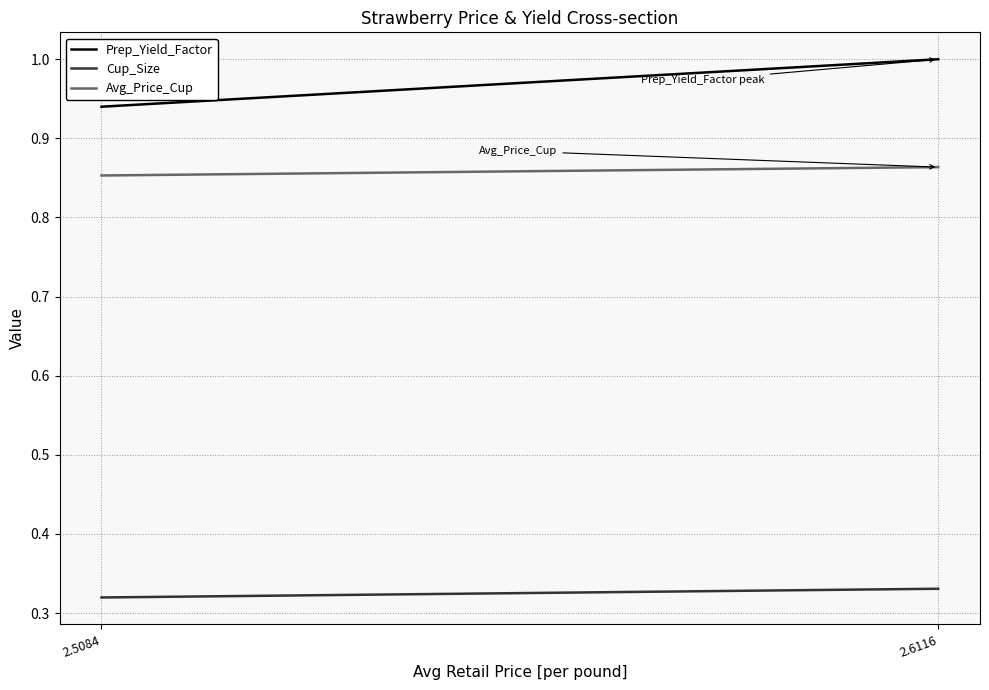

What is the highest value of the Cup_Size series?

0.3